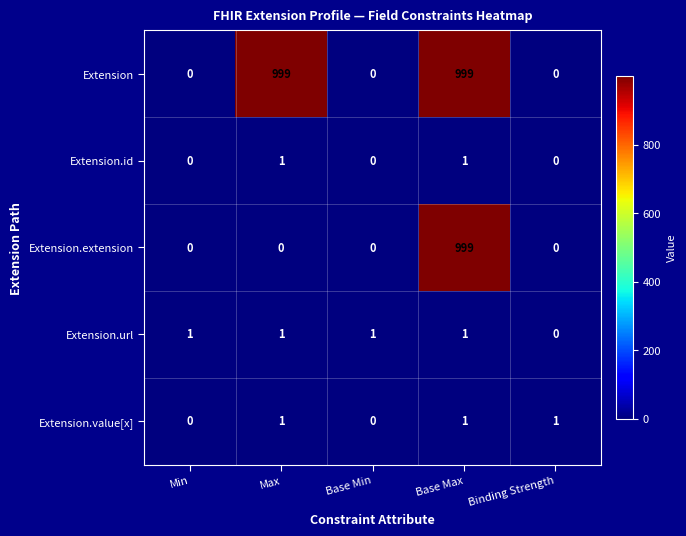

What is the greatest value displayed?

999